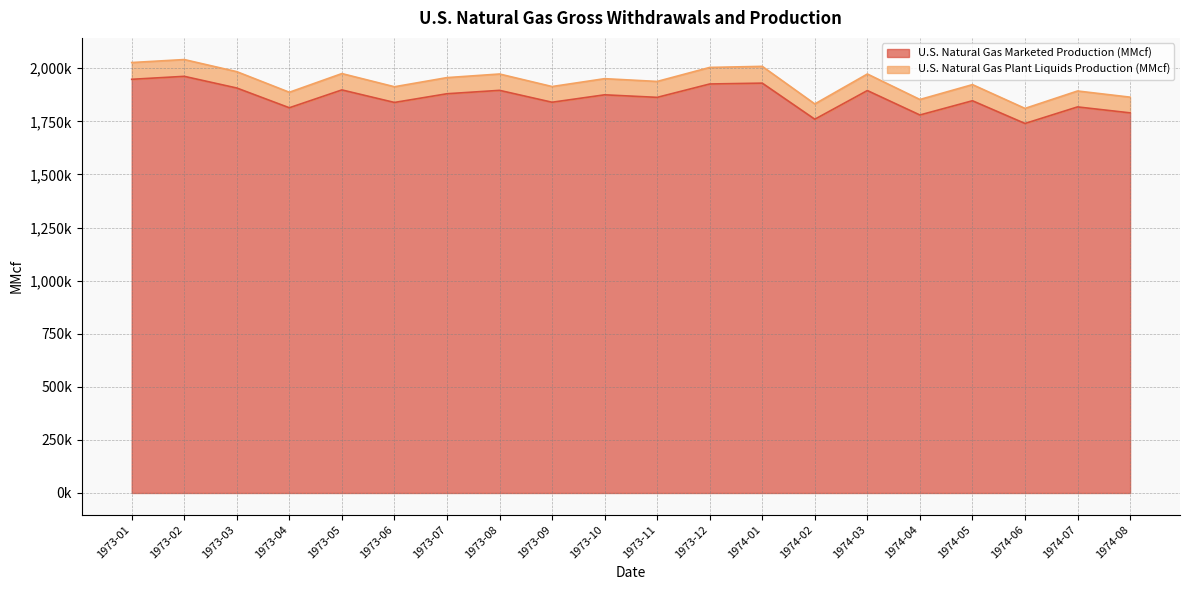

What is the difference between the maximum and minimum values?

222000